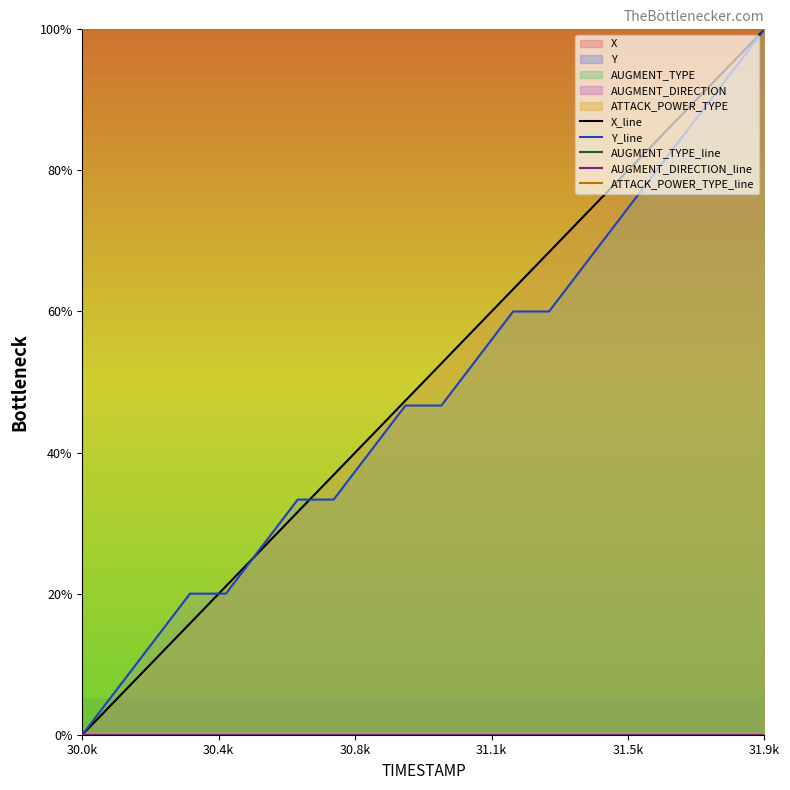

Reading left to right, list all the values displayed in this chart.

X_line: 0.0	5.3	10.5	15.8	21.1	26.3	31.6	36.8	42.1	47.4	52.6	57.9	63.2	68.4	73.7	78.9	84.2	89.5	94.7	100.0
Y_line: 0.0	6.7	13.3	20.0	20.0	26.7	33.3	33.3	40.0	46.7	46.7	53.3	60.0	60.0	66.7	73.3	80.0	86.7	93.3	100.0
AUGMENT_TYPE_line: 100.0	100.0	100.0	100.0	100.0	100.0	100.0	100.0	100.0	100.0	100.0	100.0	100.0	100.0	100.0	100.0	100.0	100.0	100.0	100.0
AUGMENT_DIRECTION_line: 0.0	0.0	0.0	0.0	0.0	0.0	0.0	0.0	0.0	0.0	0.0	0.0	0.0	0.0	0.0	0.0	0.0	0.0	0.0	0.0
ATTACK_POWER_TYPE_line: 100.0	100.0	100.0	100.0	100.0	100.0	100.0	100.0	100.0	100.0	100.0	100.0	100.0	100.0	100.0	100.0	100.0	100.0	100.0	100.0